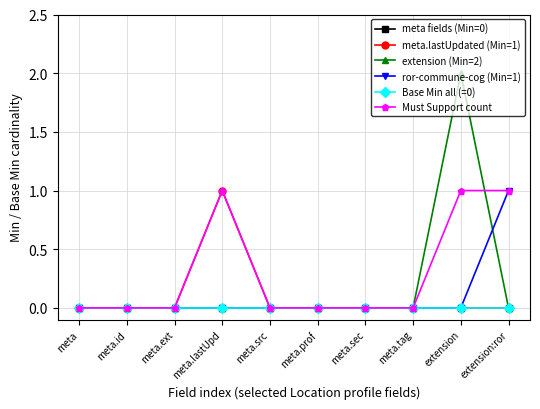

Which category has the lowest value in the ror-commune-cog (Min=1) series?

meta